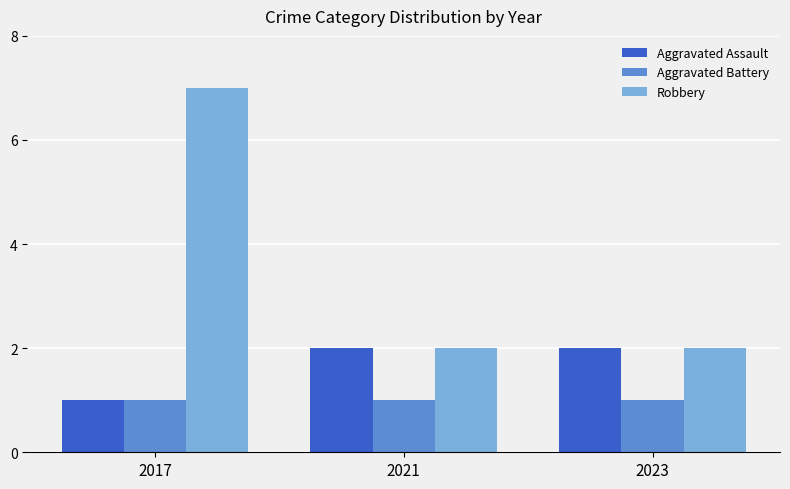

What is the average value of the Aggravated Assault series?

2